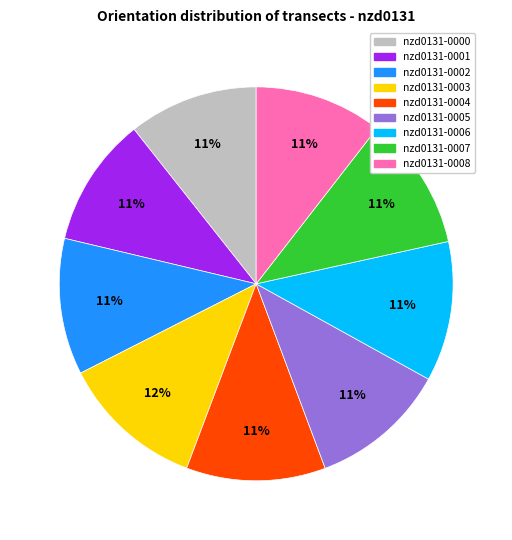

What is the ratio of the value at nzd0131-0007 to the value at nzd0131-0004?

1.0